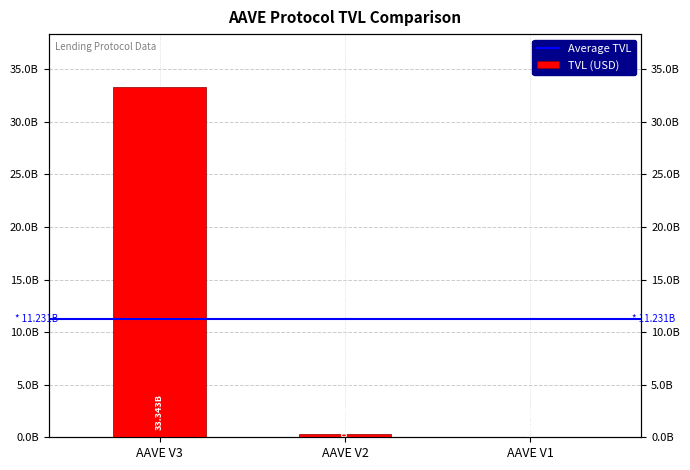

Reading left to right, transcribe all the data shown in this chart.

33343120686.4	334475382.8	14645945.2